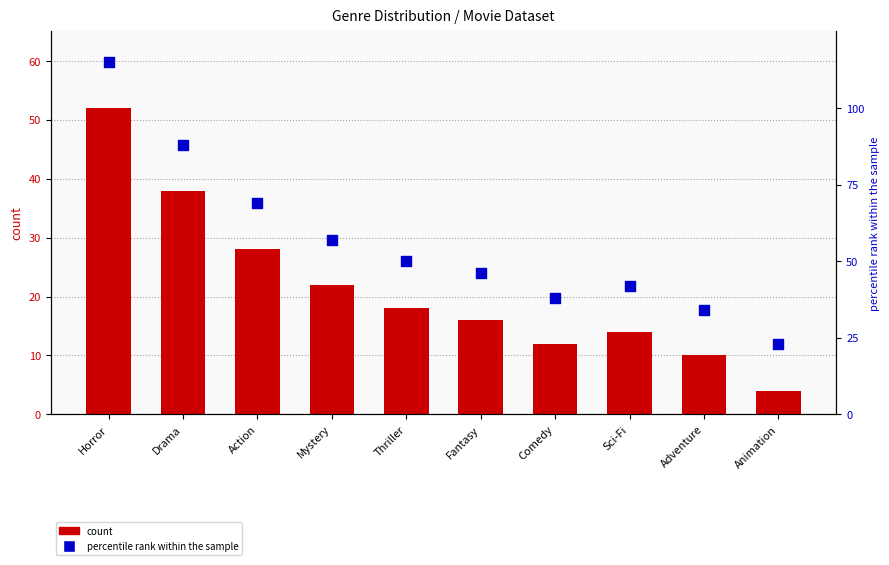

At how many categories does at least one series exceed 74?

2